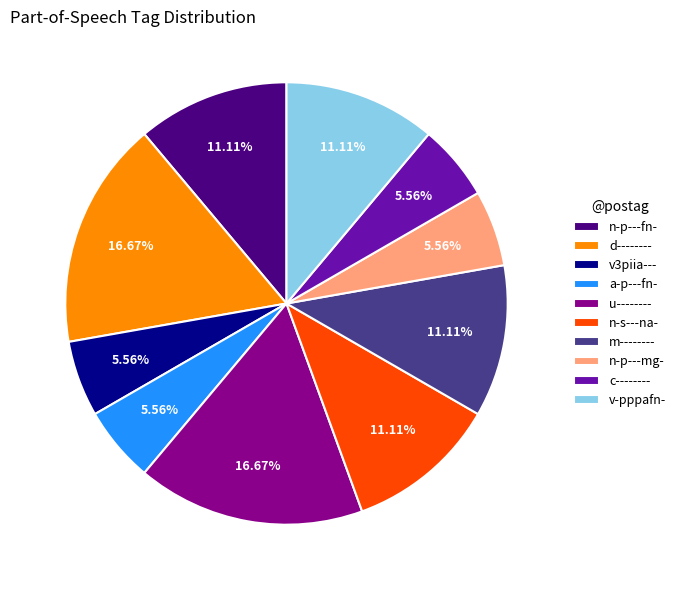

To the nearest percent, what is the combined percentage of n-p---mg- and u--------?

22%